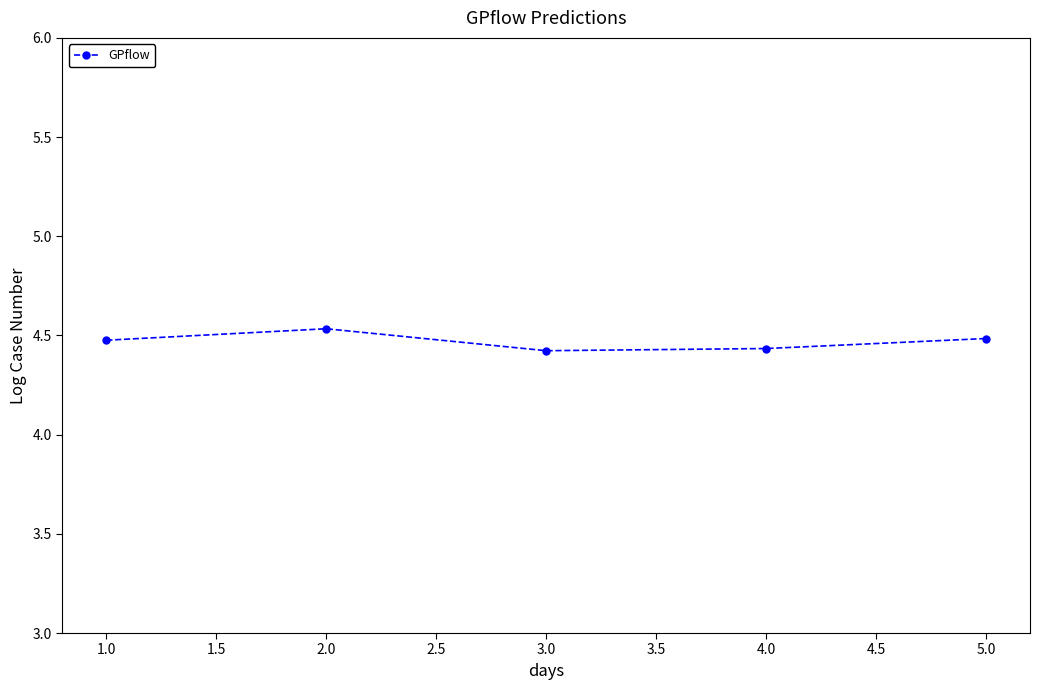

What is the difference between the maximum and minimum values?

0.1